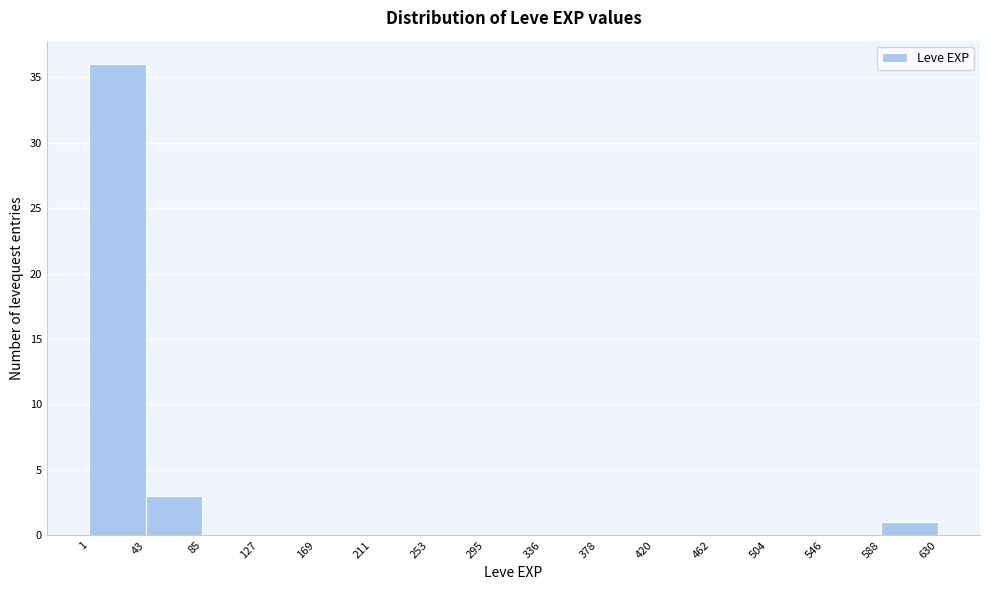

Which range on the x-axis has the tallest bar?

1 to 43